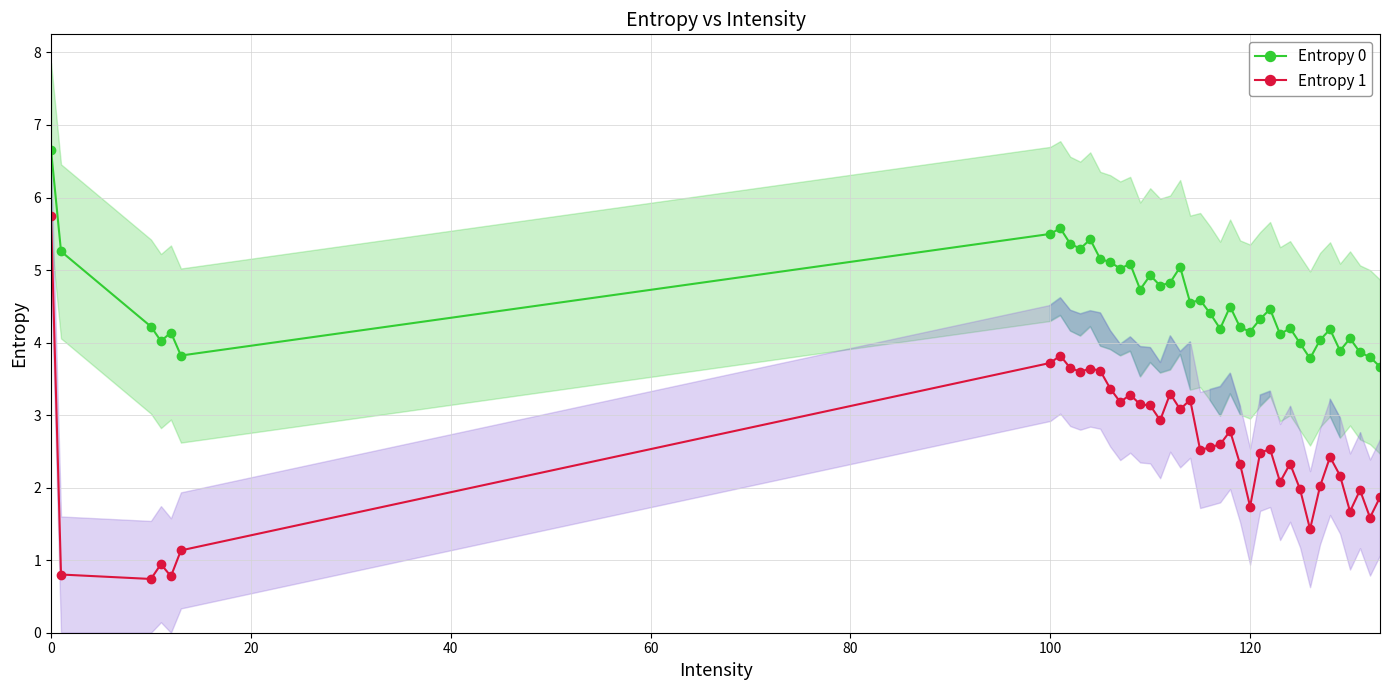

Reading right to left, what are all the values shown in this chart?

Entropy 0: 3.7	3.8	3.9	4.1	3.9	4.2	4.0	3.8	4.0	4.2	4.1	4.5	4.3	4.2	4.2	4.5	4.2	4.4	4.6	4.6	5.0	4.8	4.8	4.9	4.7	5.1	5.0	5.1	5.2	5.4	5.3	5.4	5.6	5.5	3.8	4.1	4.0	4.2	5.3	6.7
Entropy 1: 1.9	1.6	2.0	1.7	2.2	2.4	2.0	1.4	2.0	2.3	2.1	2.5	2.5	1.7	2.3	2.8	2.6	2.6	2.5	3.2	3.1	3.3	2.9	3.1	3.1	3.3	3.2	3.4	3.6	3.6	3.6	3.6	3.8	3.7	1.1	0.8	0.9	0.7	0.8	5.7